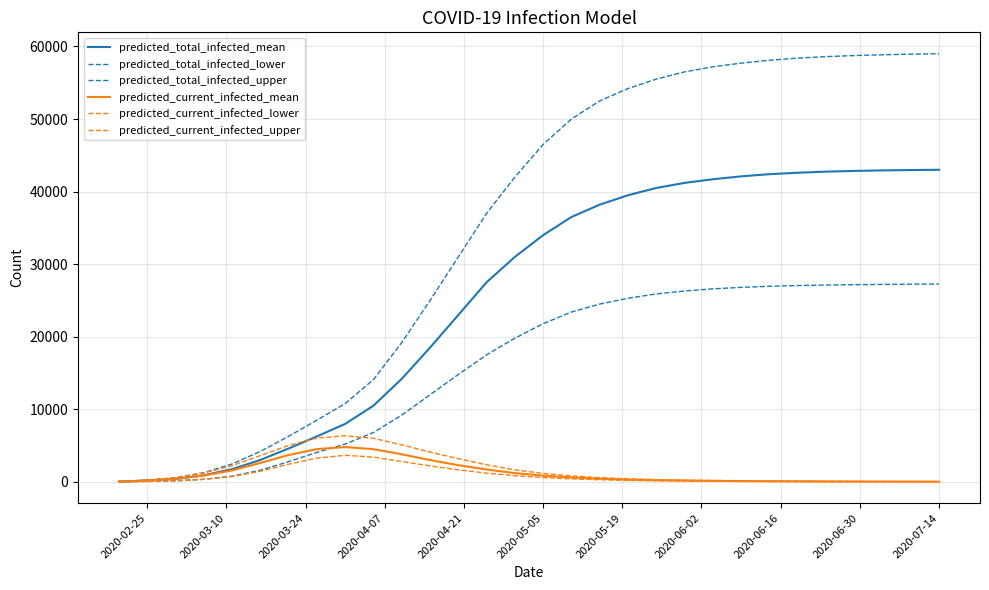

How many lines are shown in the chart?

6